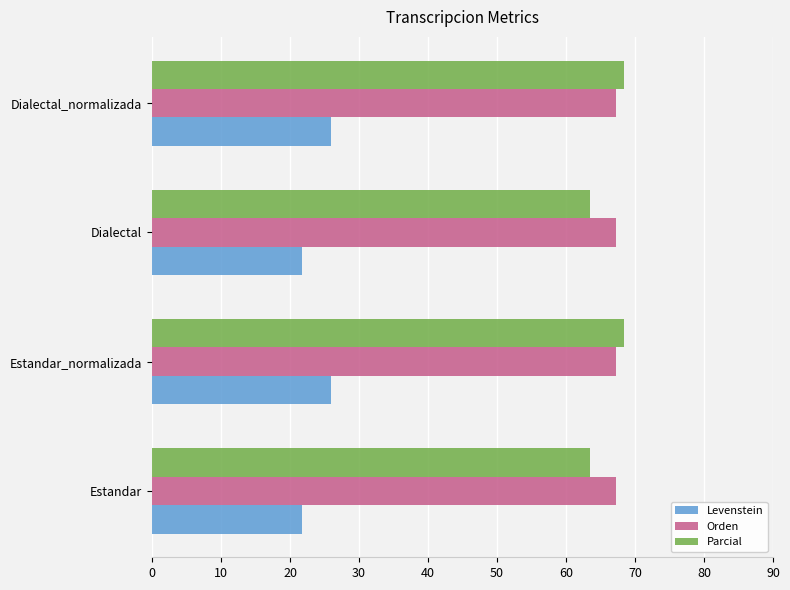

How many categories are shown in the chart?

4